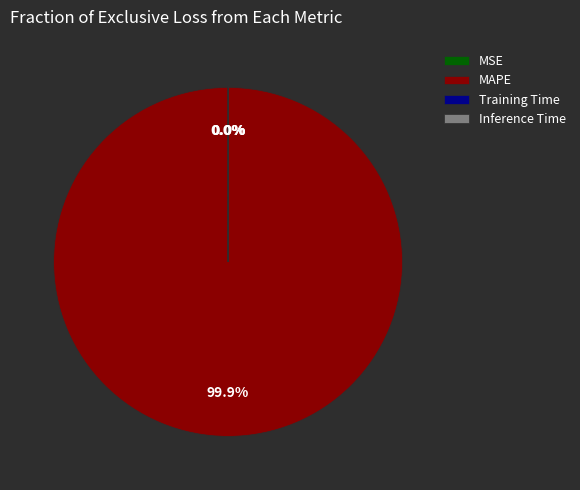

Does MAPE represent more than half of the total?

Yes